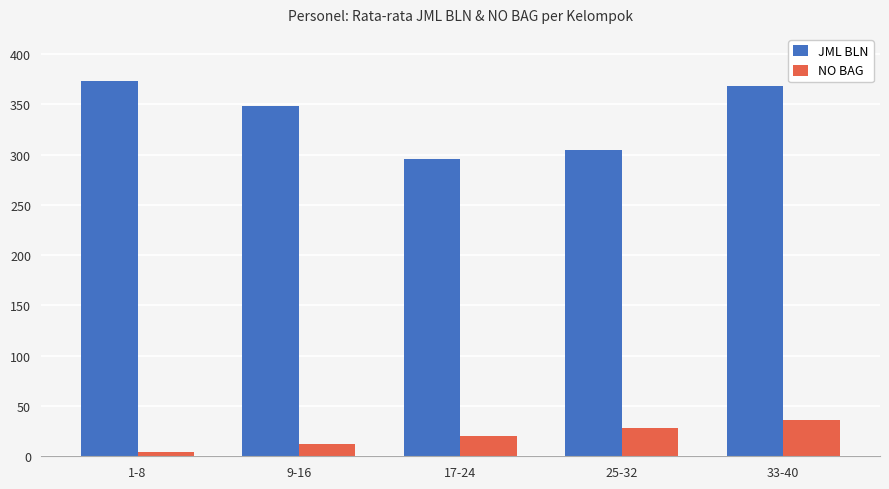

Which series has the largest total across all categories?

JML BLN